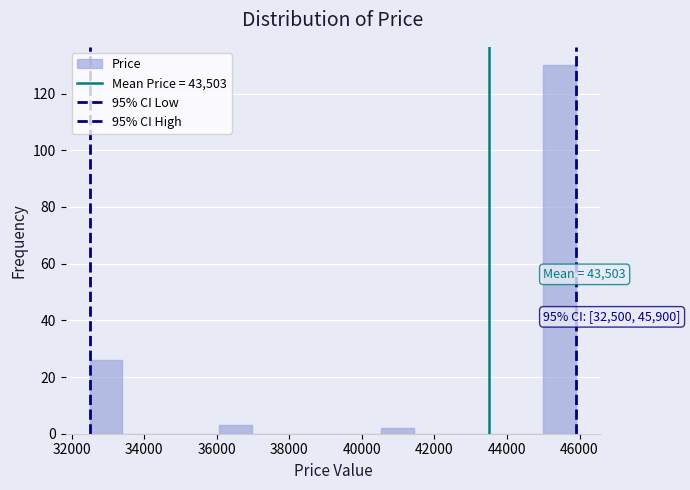

Which range on the x-axis has the tallest bar?

45000 to 46000